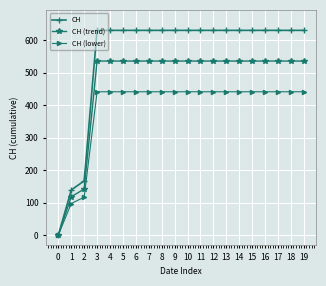

At which label does CH (lower) first exceed 441?

3